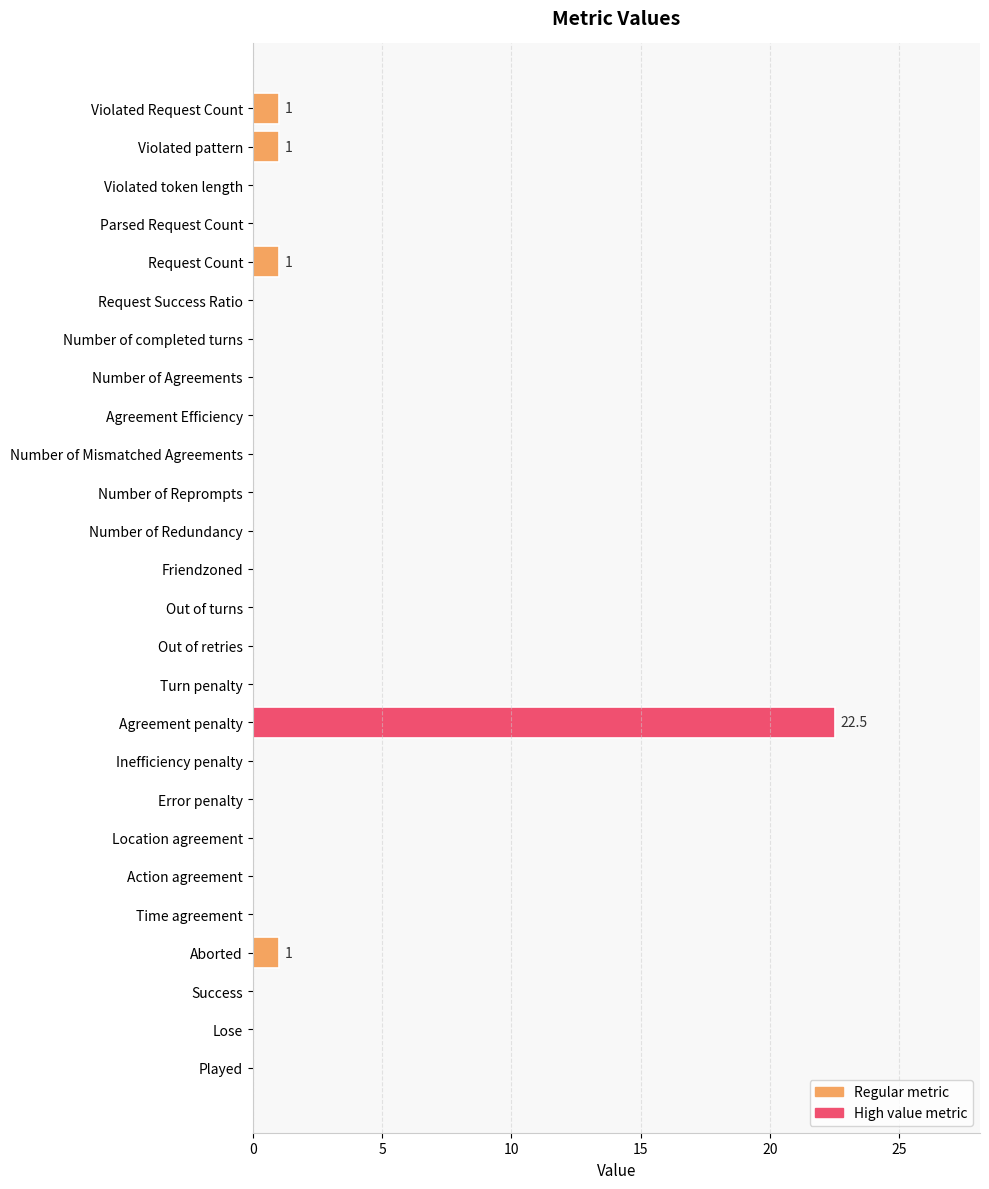

True or false: the data shows -12.4 at Success.

False